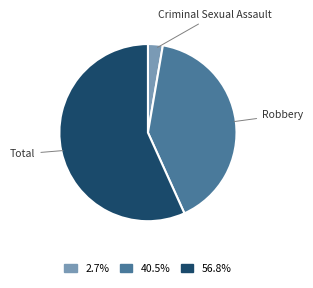

Is the sum of Robbery and Criminal Sexual Assault greater than half?

No